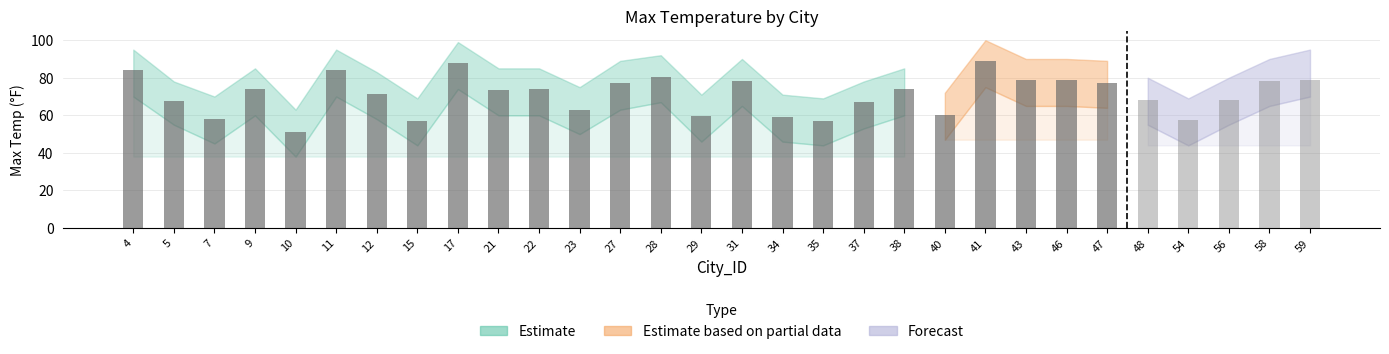

At which label does Upper Bound reach its peak?

41